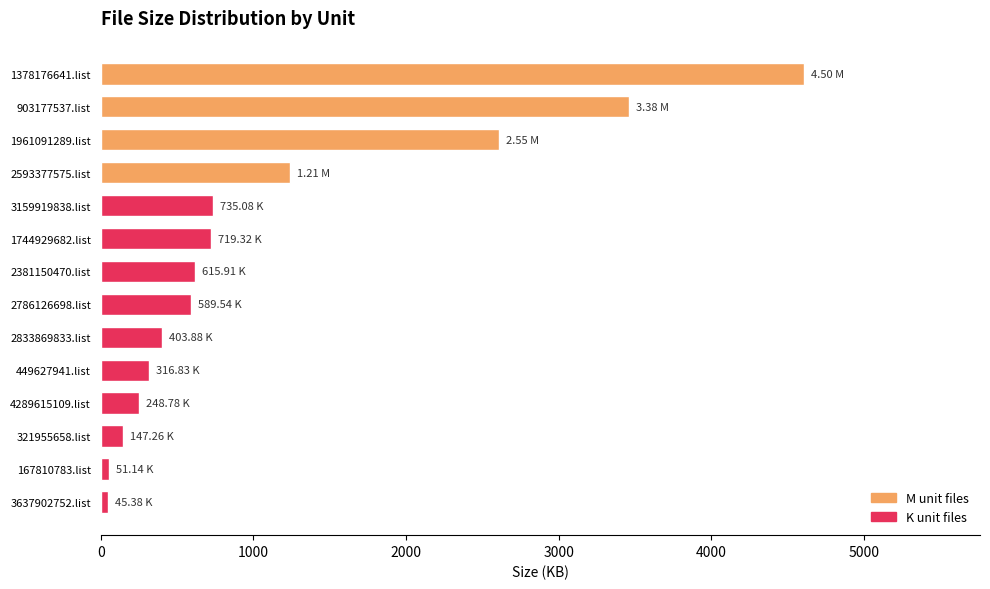

What is the average value?

1128.0